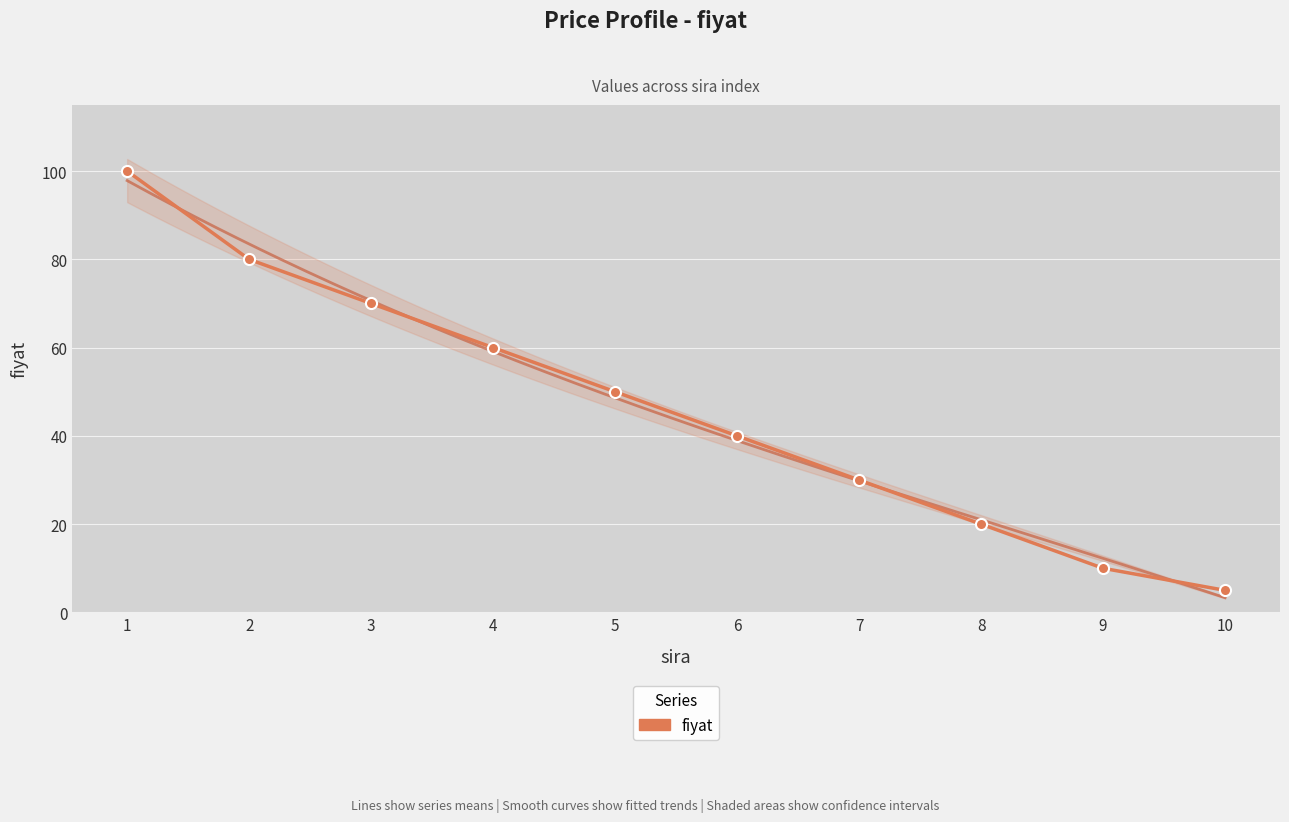

At which category does the chart reach its minimum across all series?

10